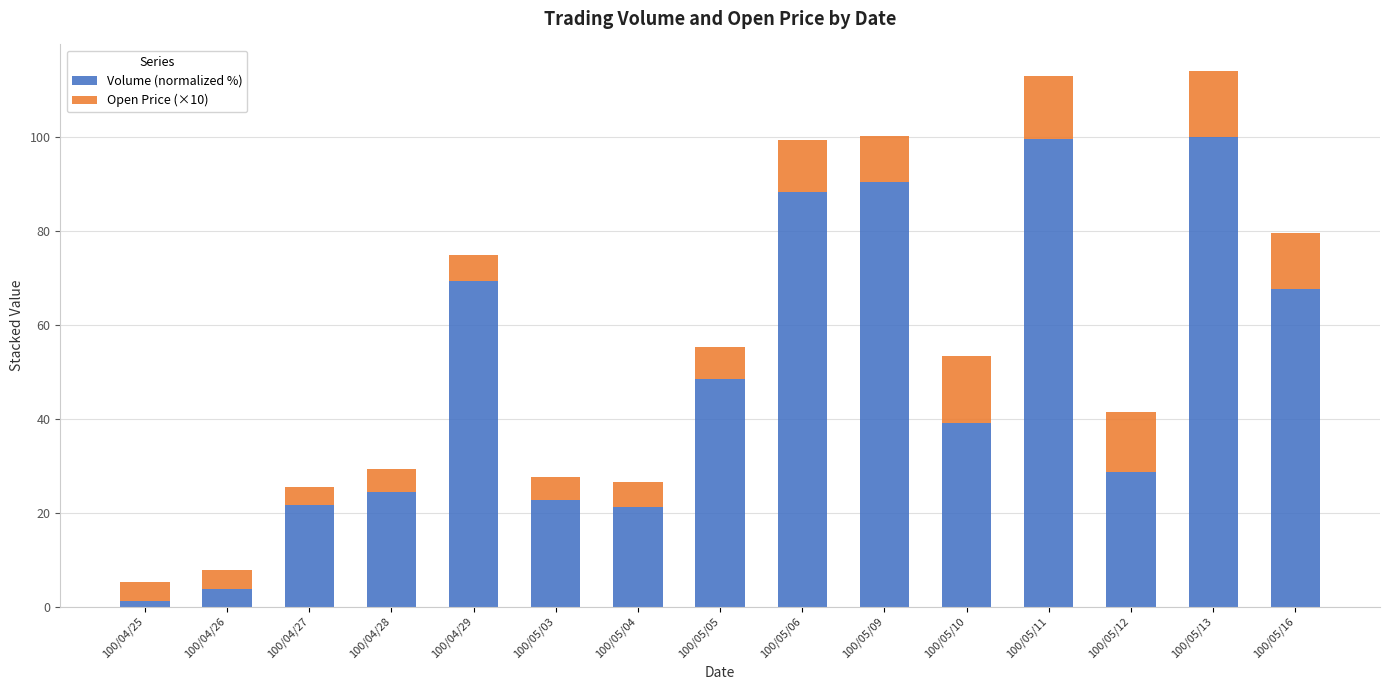

At which label does Volume (normalized %) reach its minimum?

100/04/25